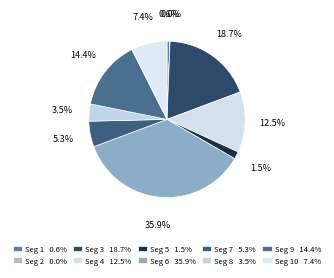

Is there any slice that represents more than half of the pie?

No